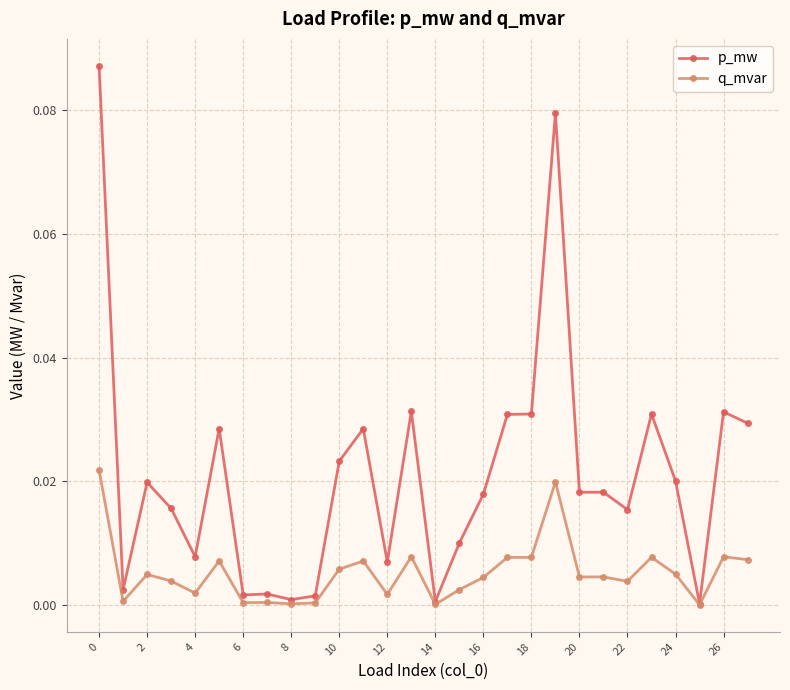

Which series has the largest total across all categories?

p_mw